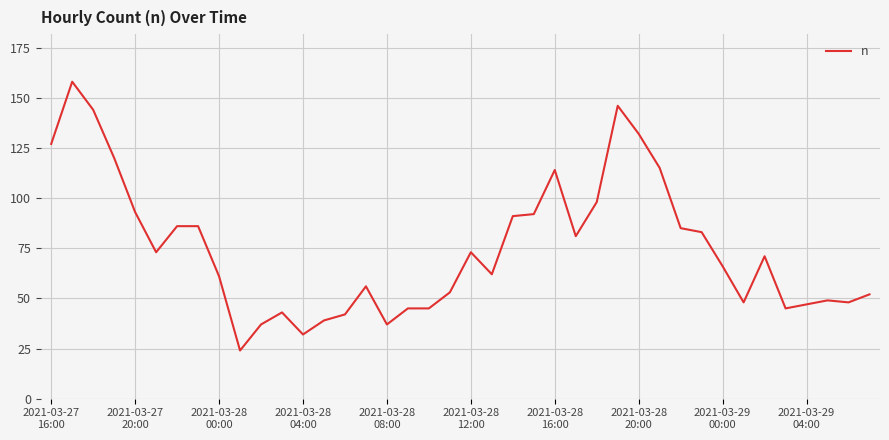

What is the smallest value displayed?

24